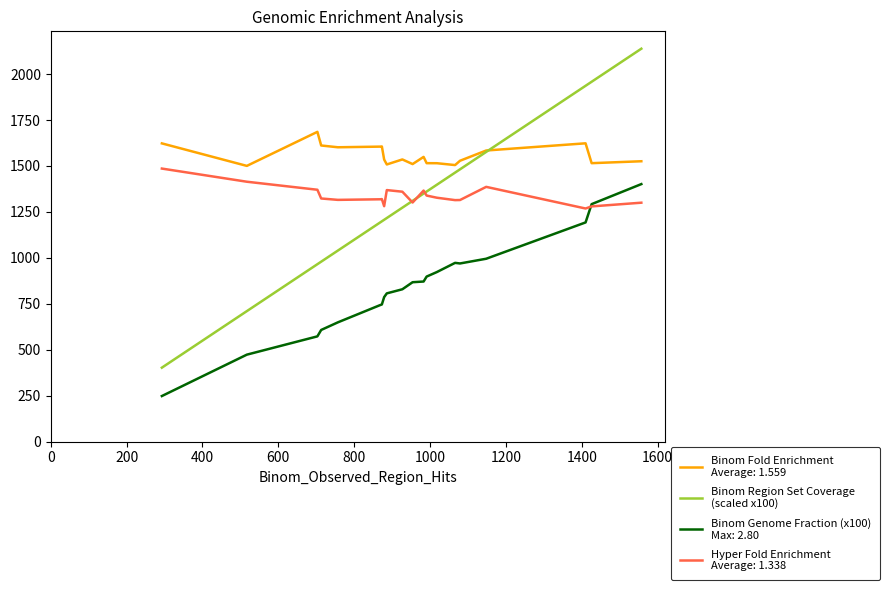

Does the chart have visible grid lines?

No